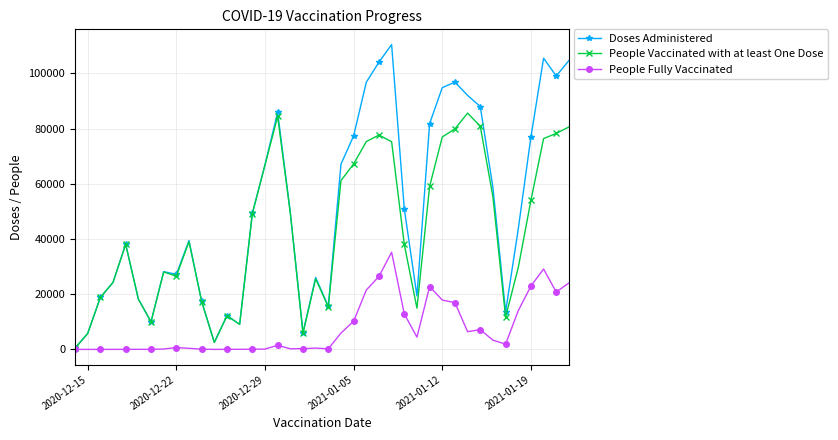

Rank the series by their maximum value, from highest to lowest.

Doses Administered, People Vaccinated with at least One Dose, People Fully Vaccinated